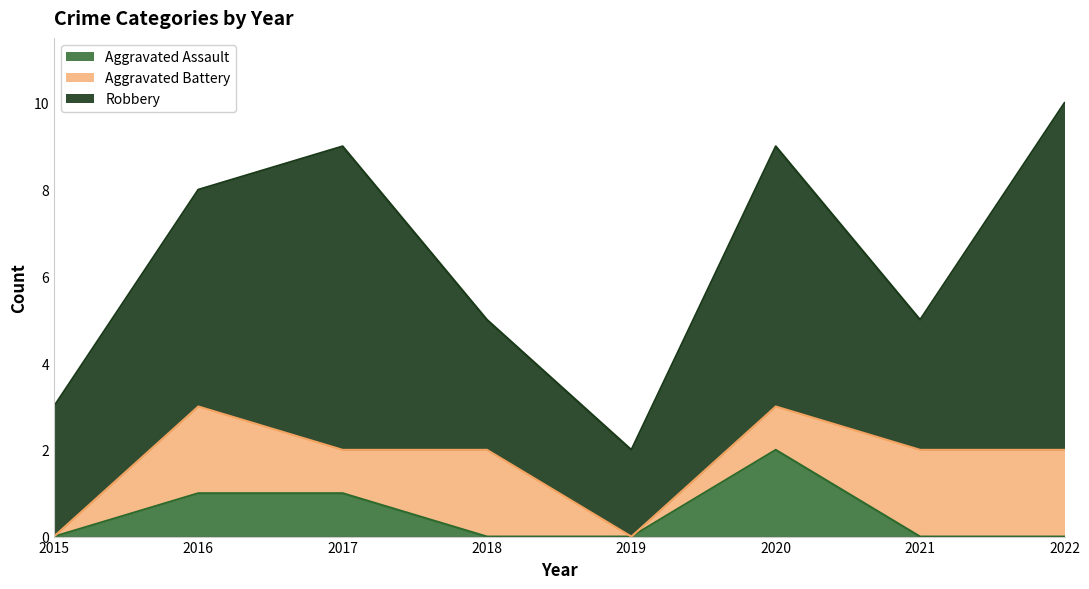

How many distinct data groups are displayed?

3